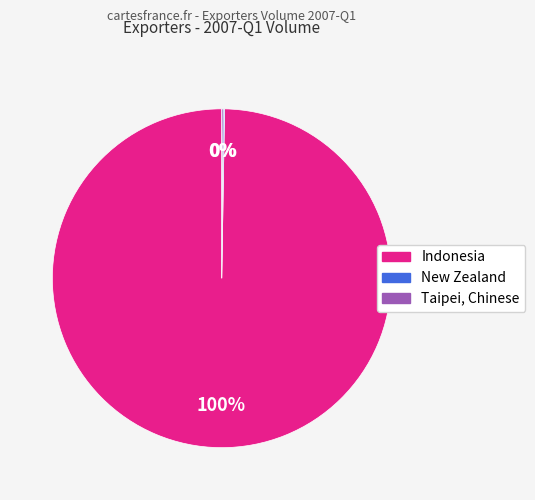

Does Indonesia account for over 50% of the chart?

Yes